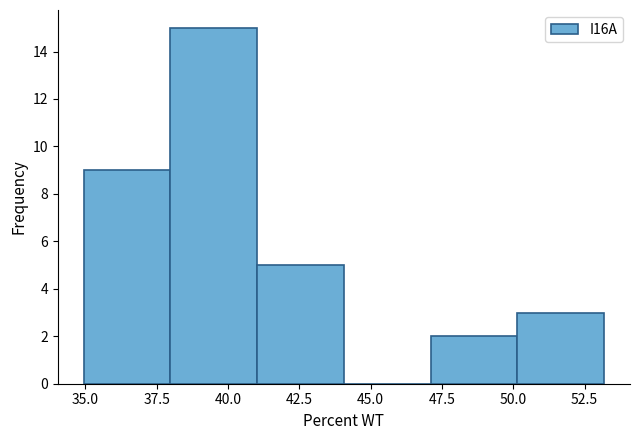

Over which range of the x-axis is the bar tallest?

38 to 41